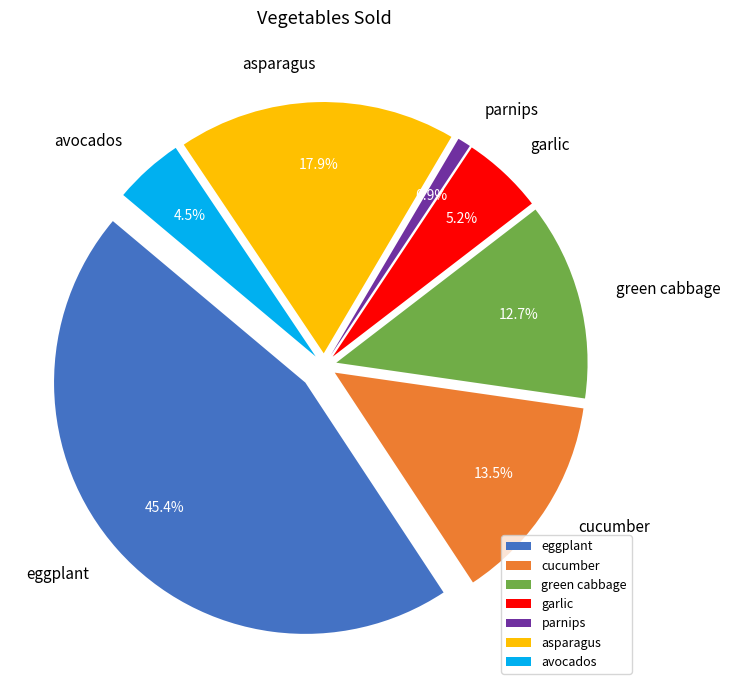

What is the total percentage of green cabbage and avocados?

17.2%